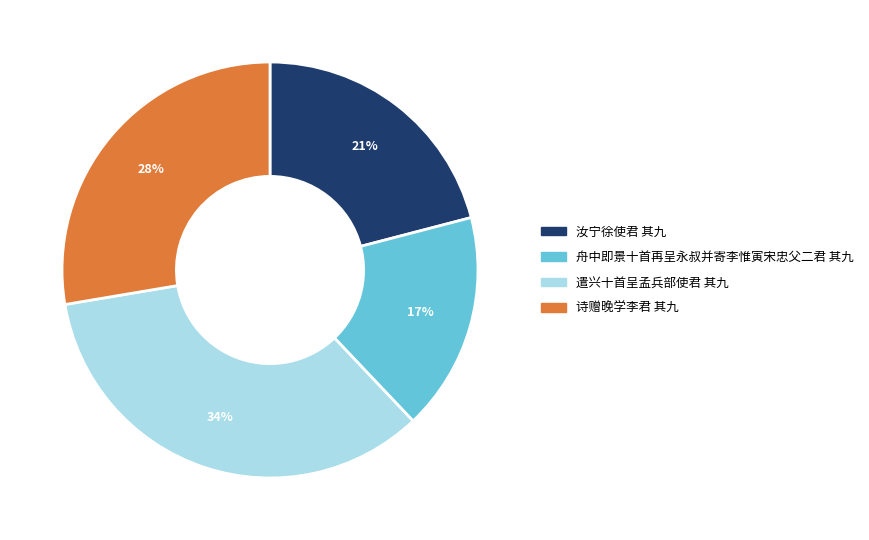

How many slices are in this pie chart?

4